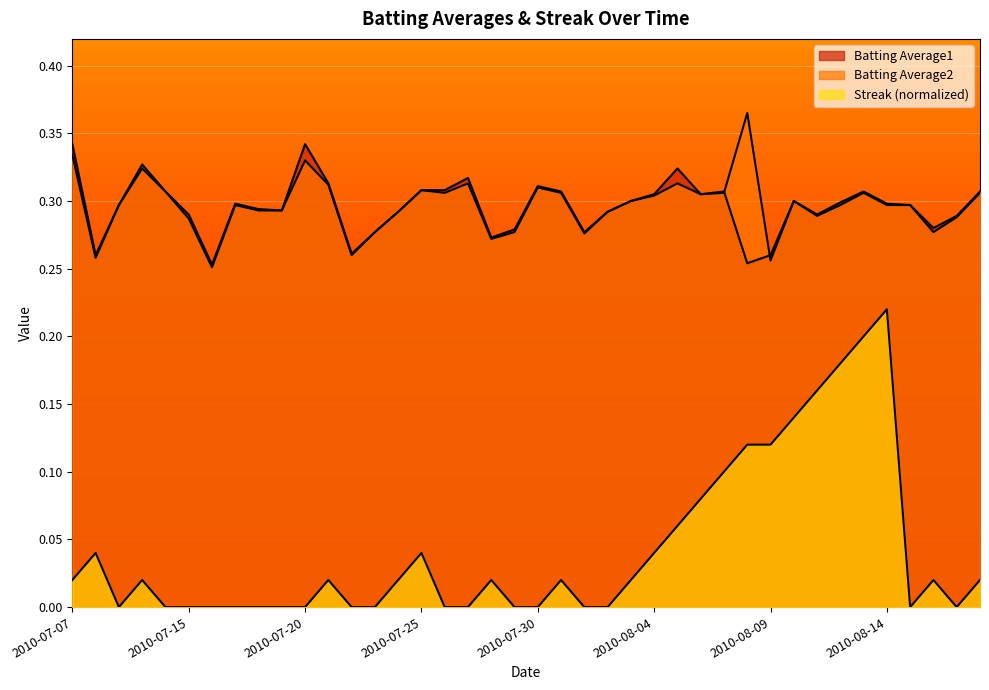

In Streak, how many points are higher than both neighbors (excluding endpoints)?

8